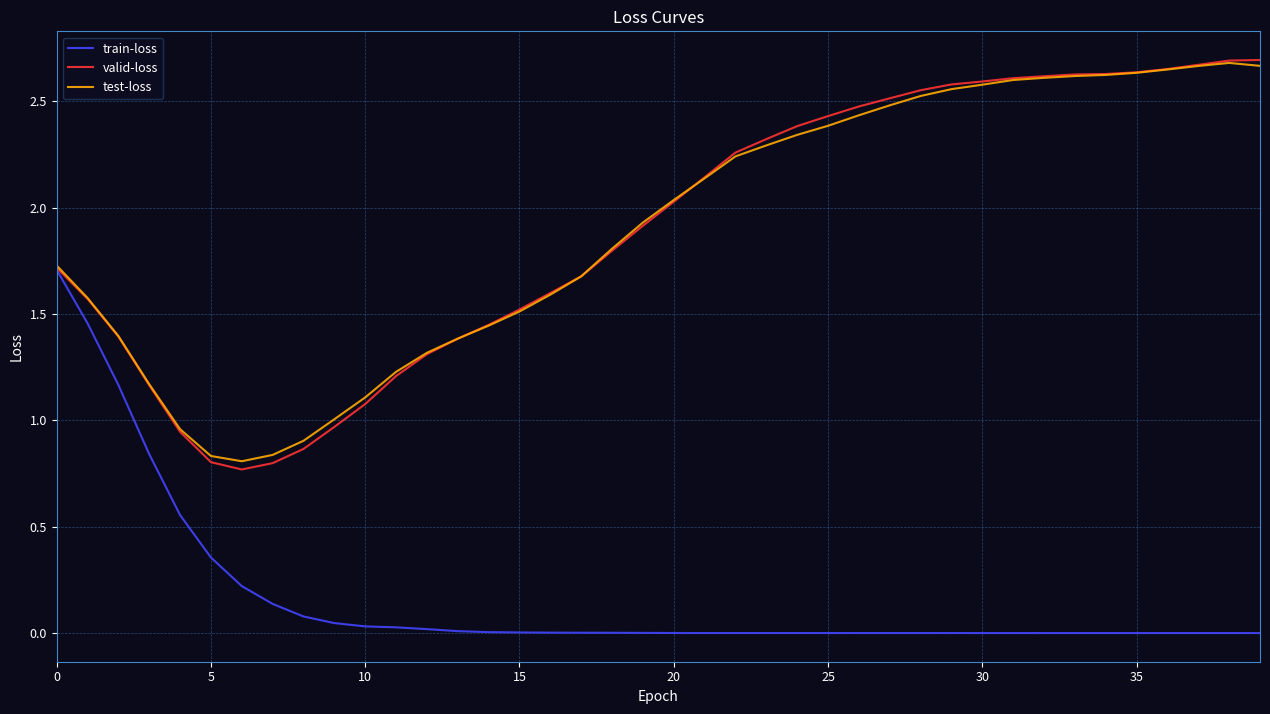

What is the highest value of the train-loss series?

1.7